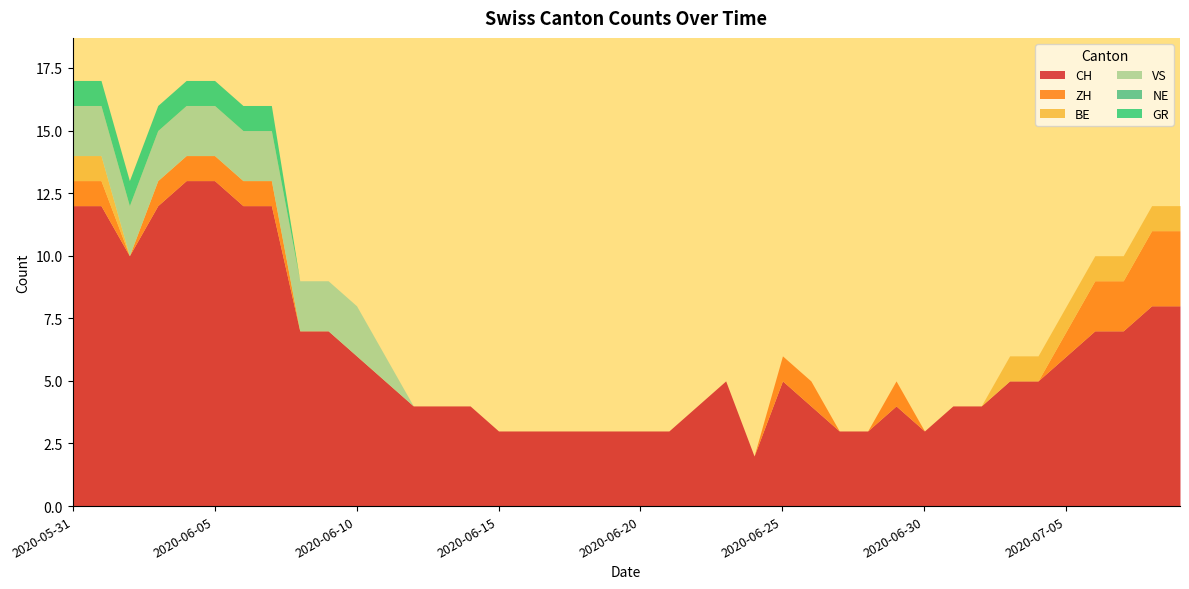

Rank the series by their maximum value, from highest to lowest.

CH, ZH, VS, BE, GR, NE